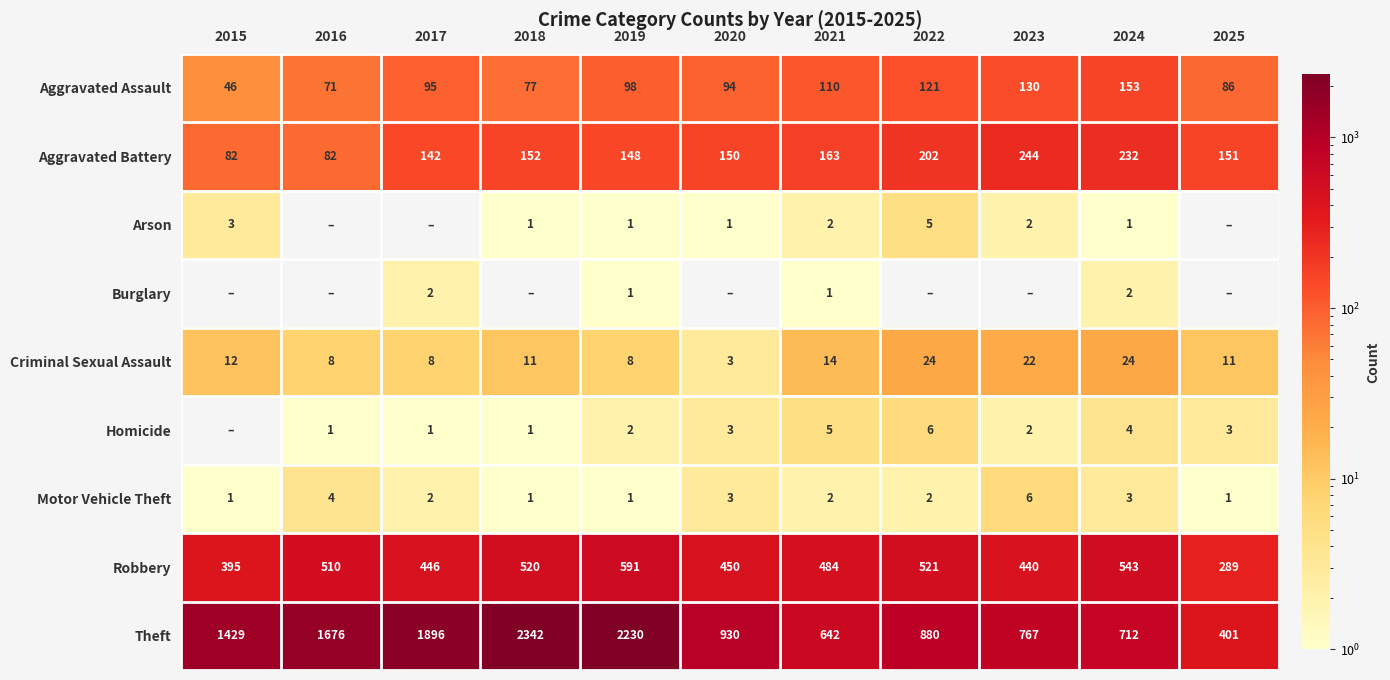

What is the spread (max minus min) of values at 2019?

2229